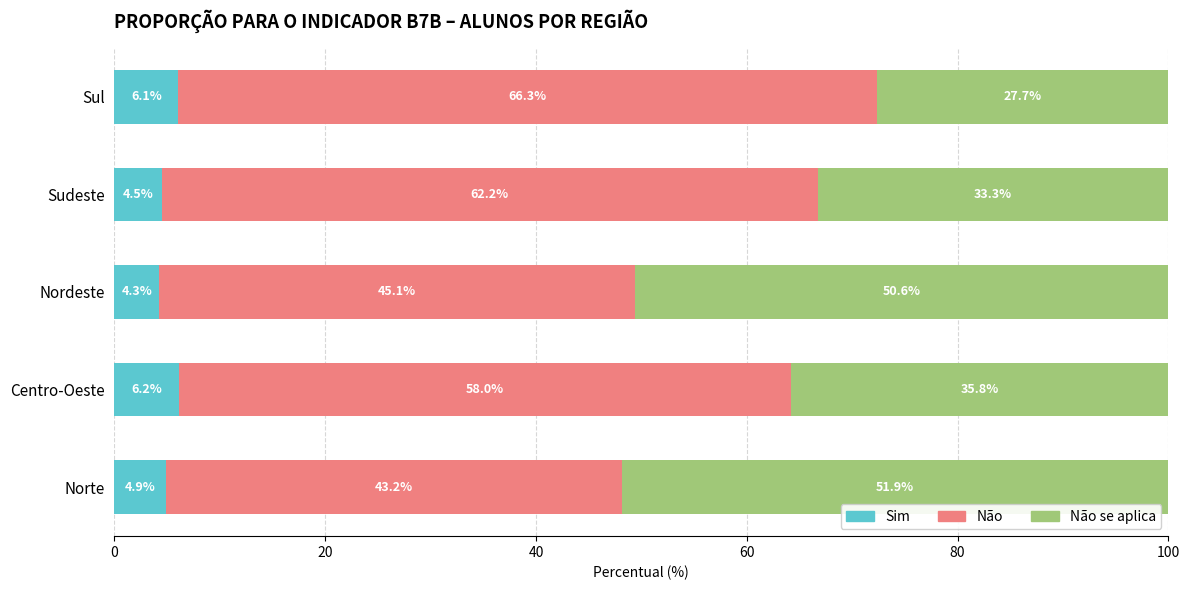

What is the total value across all series at Norte?

100.0